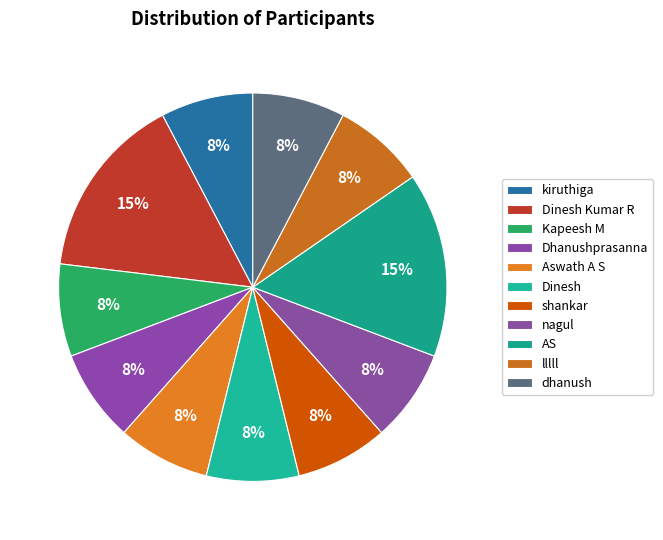

To the nearest percent, what is the combined percentage of kiruthiga and AS?

23%